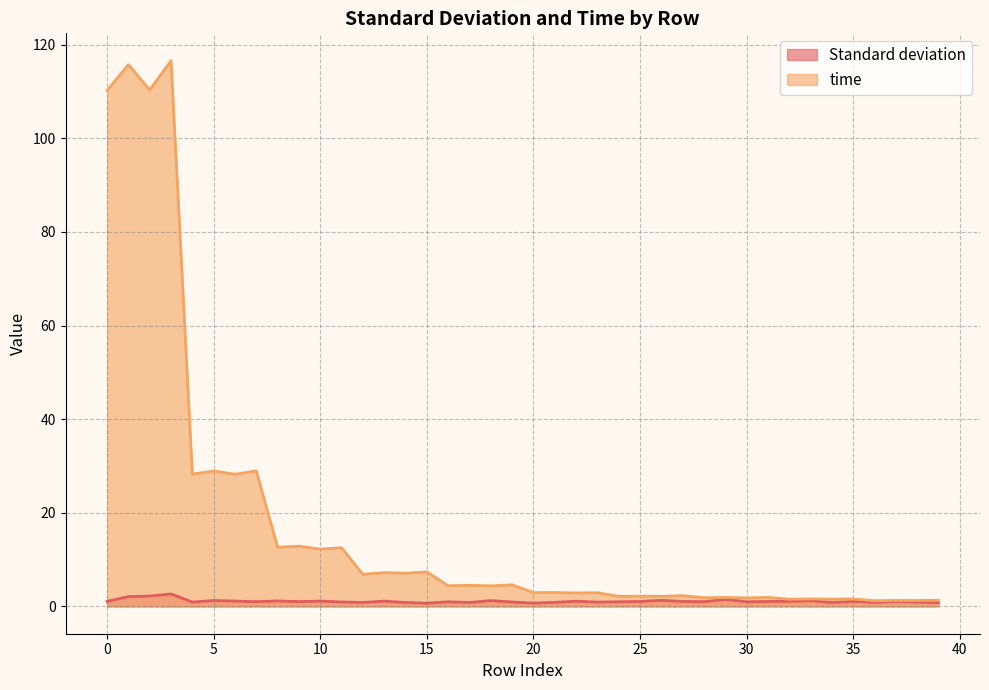

True or false: Standard deviation and time intersect in this chart.

False